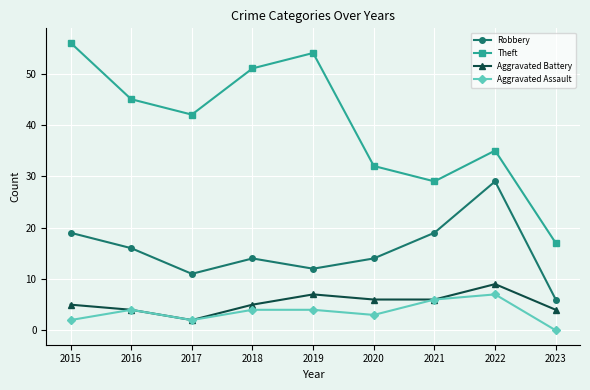

What are all the series names shown in the legend?

Robbery, Theft, Aggravated Battery, Aggravated Assault